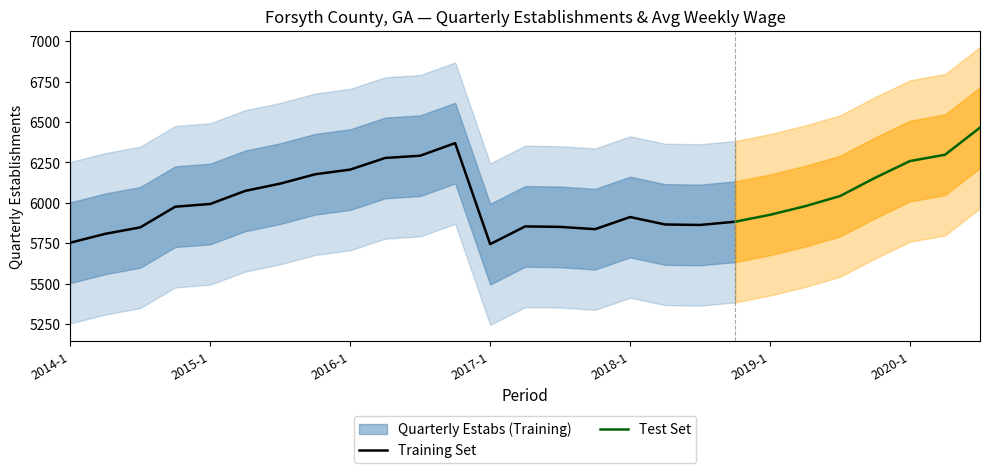

True or false: qtrly_estabs has more than 0 points higher than both neighbors.

True